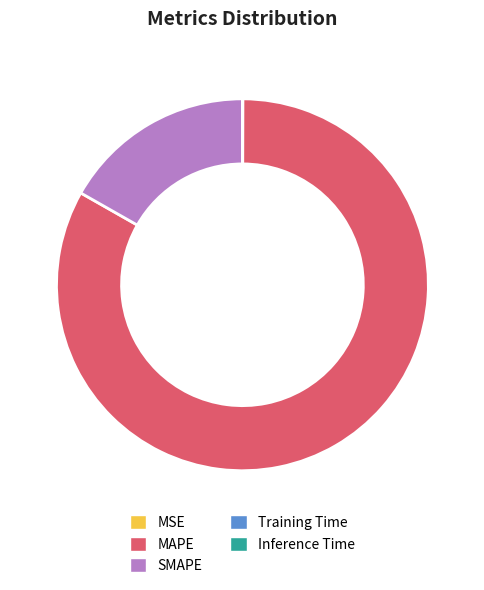

Which slice represents more than half of the pie?

MAPE